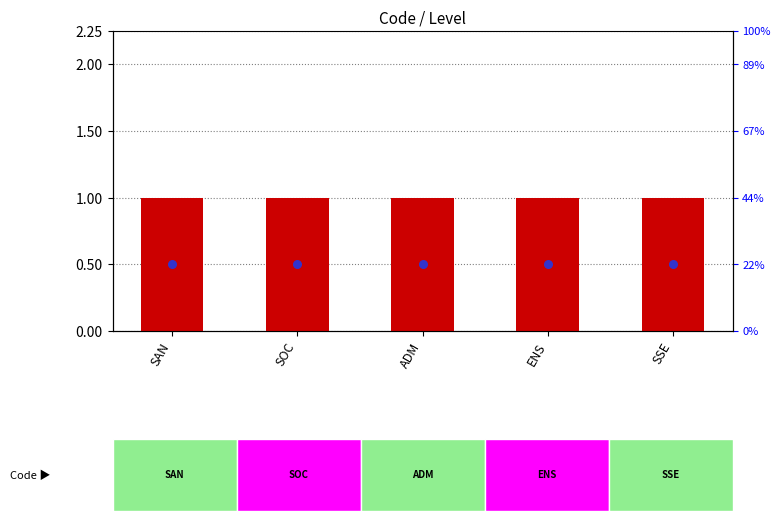

Which series has the largest total across all categories?

transformed count